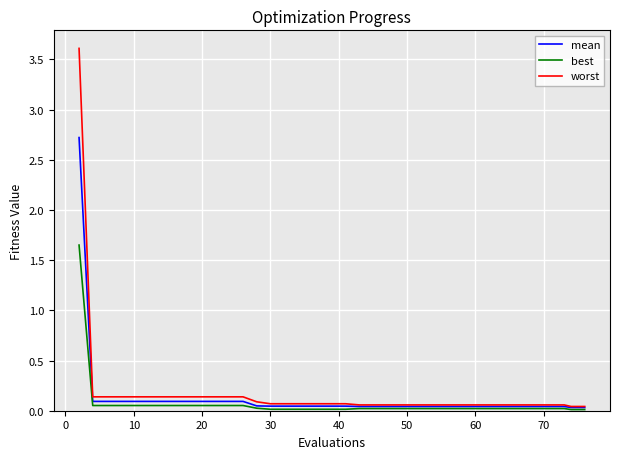

List the series in order of their peak value, highest first.

worst, mean, best